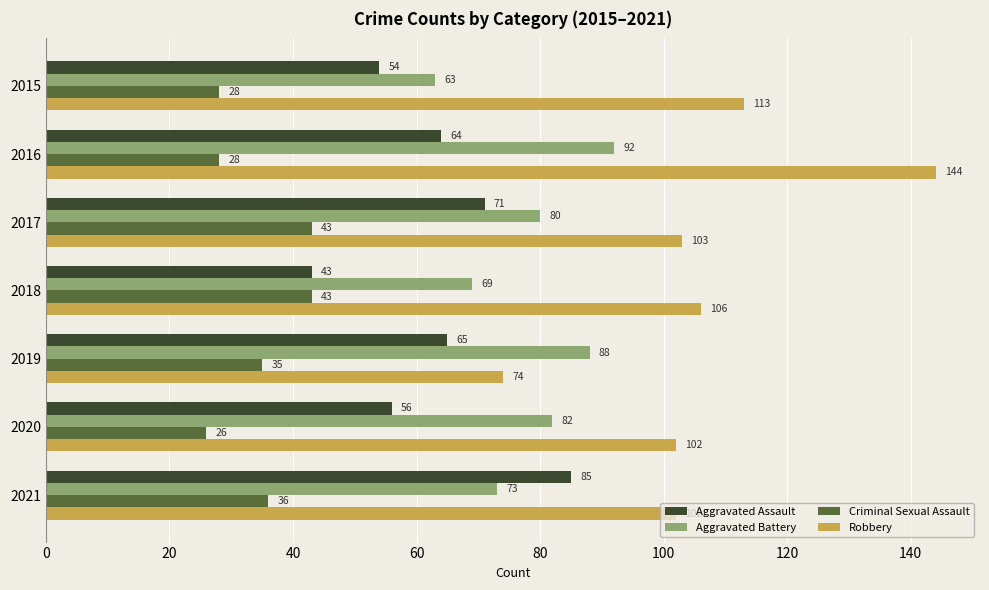

Is it true that Robbery equals 158 at 2017?

False